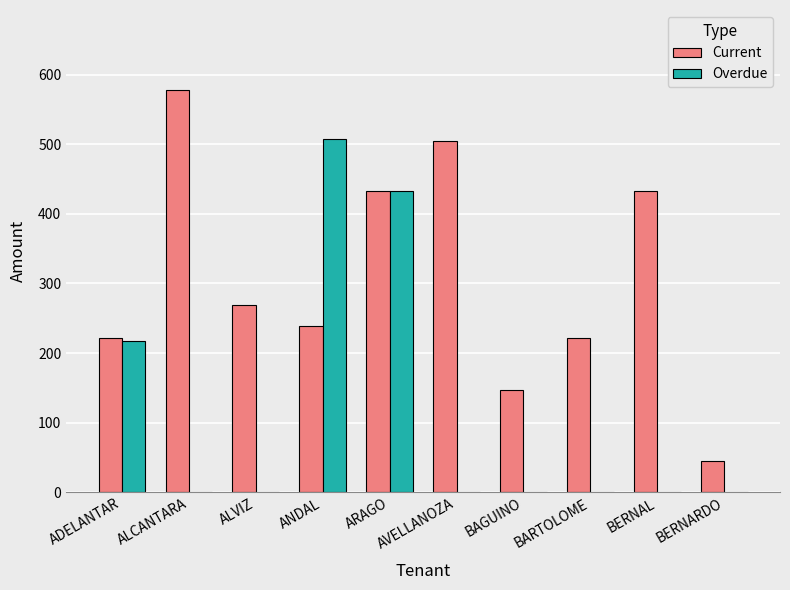

Does the chart contain stacked bars?

No